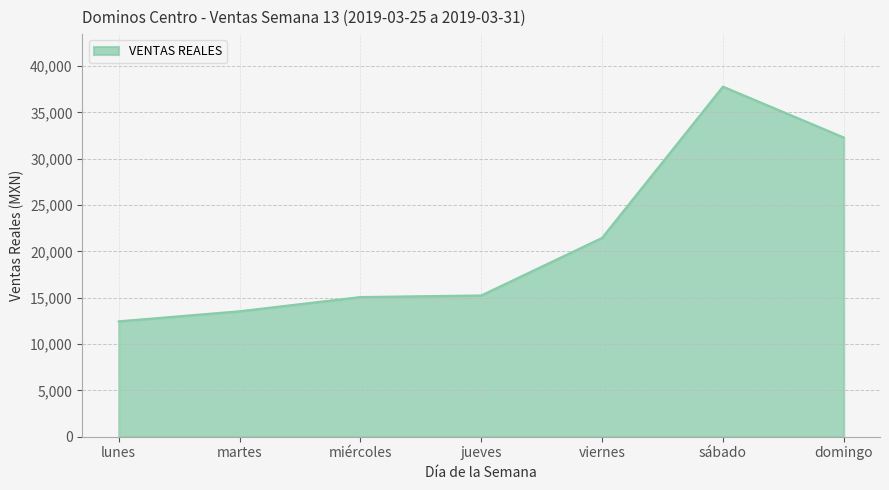

Between miércoles and martes, which is larger?

miércoles